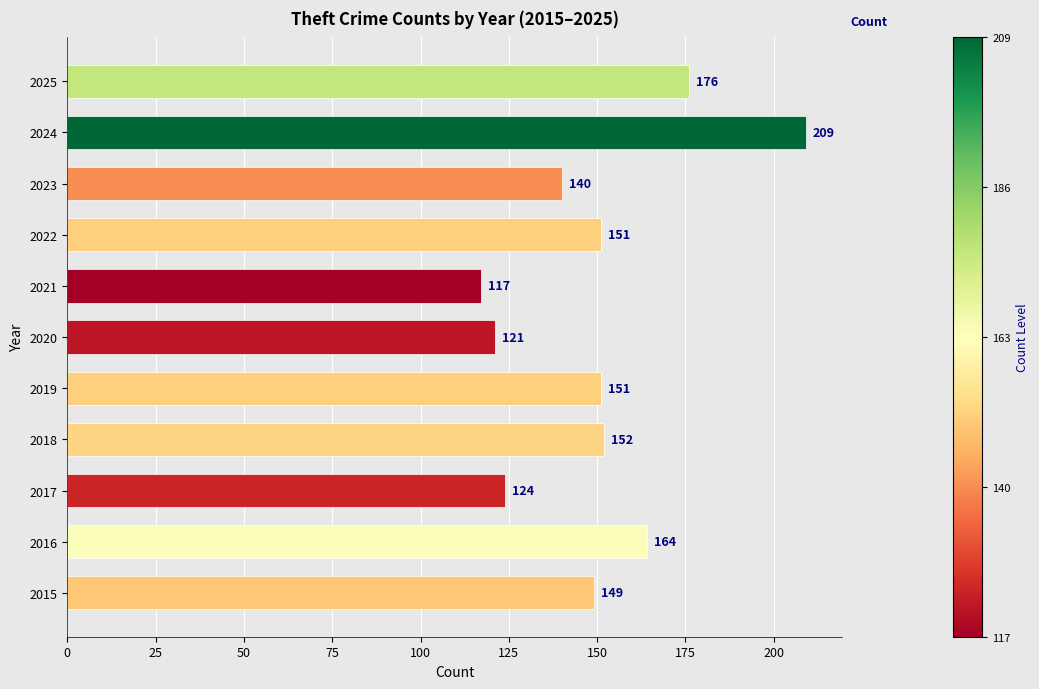

What is the approximate value at 2016, to the nearest 5?

165